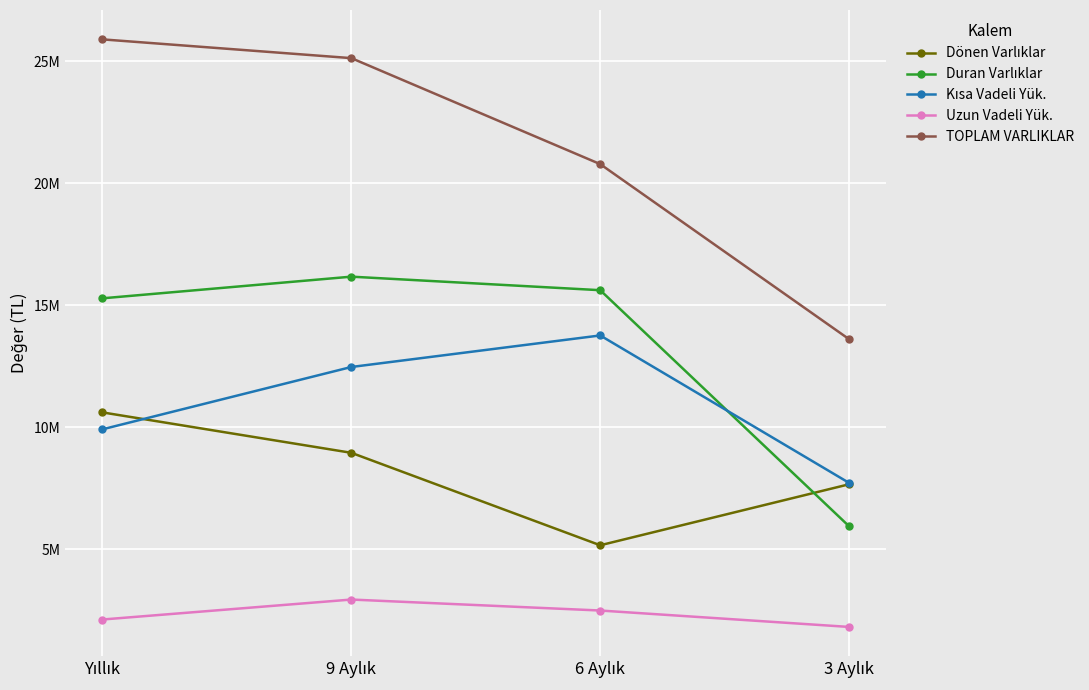

At which label does Duran Varlıklar first exceed 15613363?

9 Aylık